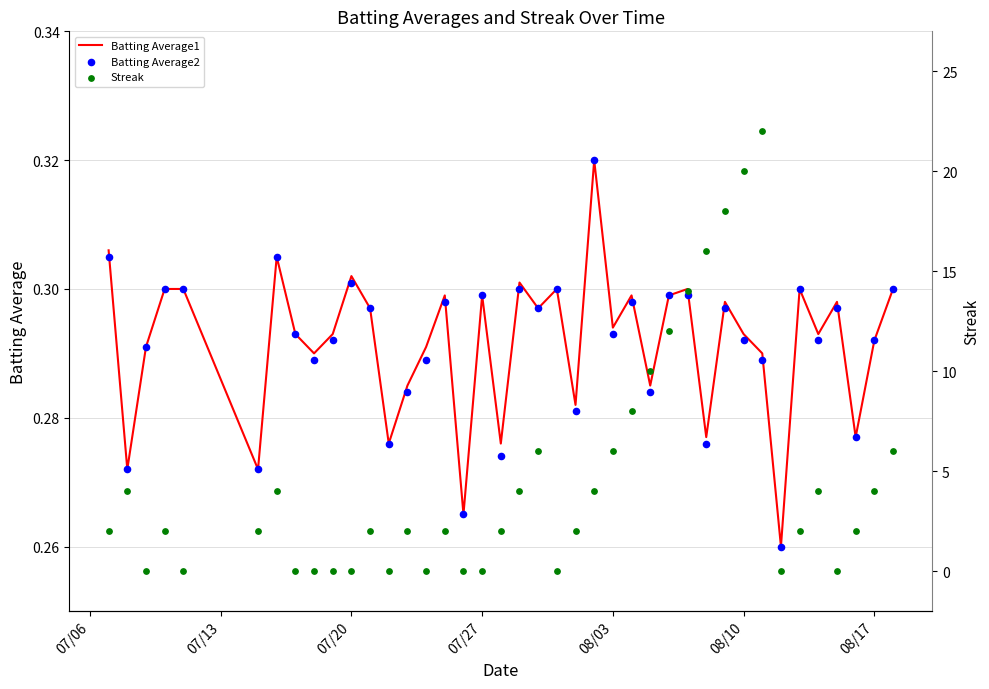

What are all the series names shown in the legend?

Batting Average1, Batting Average2, Streak